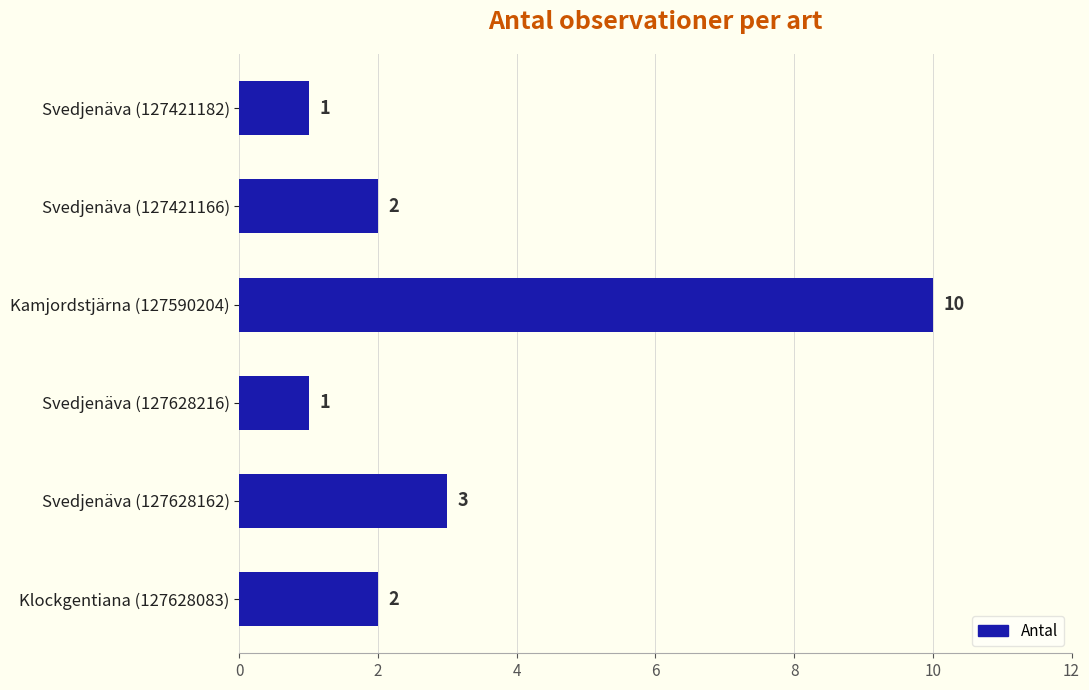

Reading top to bottom, extract all data points from this chart.

Svedjenäva (127421182)=1	Svedjenäva (127421166)=2	Kamjordstjärna (127590204)=10	Svedjenäva (127628216)=1	Svedjenäva (127628162)=3	Klockgentiana (127628083)=2